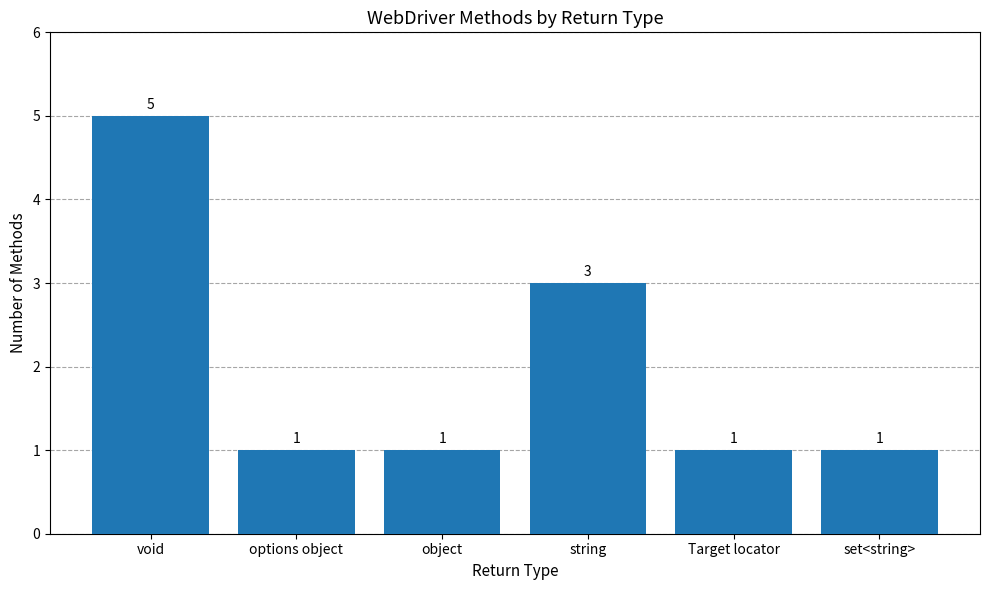

Which label corresponds to the largest value in the chart?

void